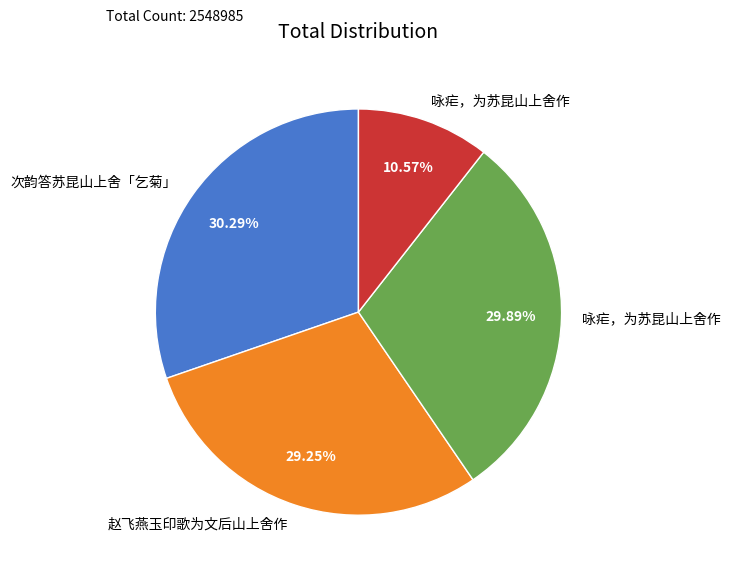

Does any single category account for the majority?

No